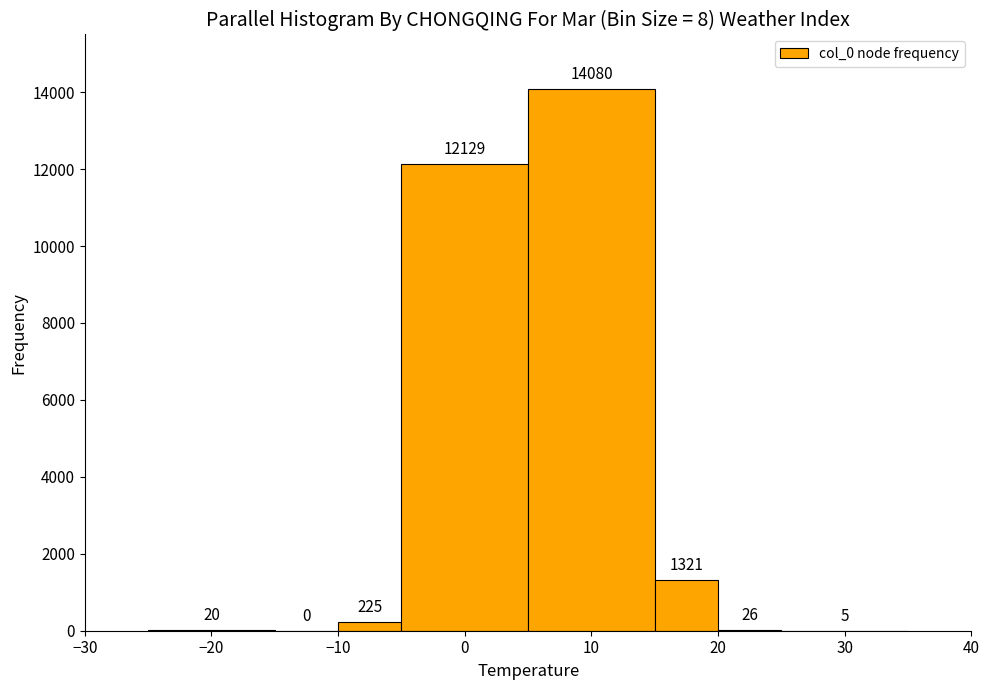

Reading left to right, transcribe this chart: for each bar, give the range it covers on the x-axis and its height.

-25 to -15: 20
-15 to -10: 0
-10 to -5: 225
-5 to 5: 12129
5 to 15: 14080
15 to 20: 1321
20 to 25: 26
25 to 35: 5